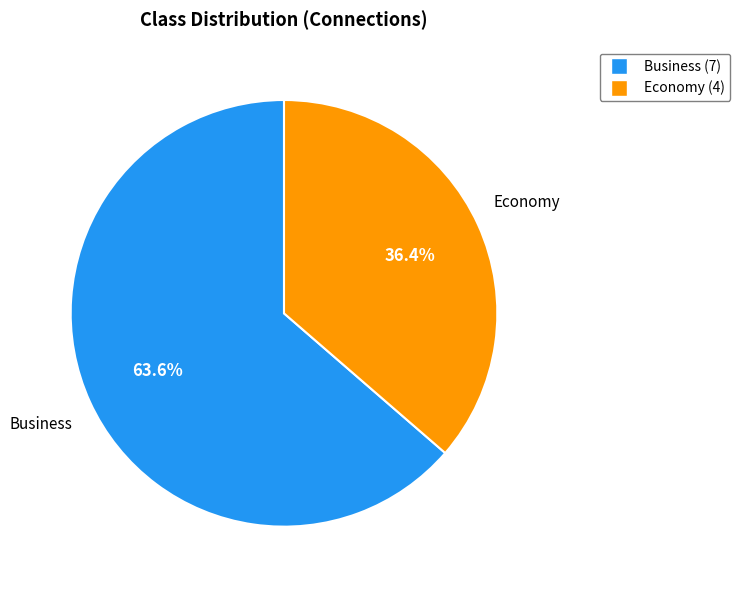

Is there a majority slice in this chart?

Yes